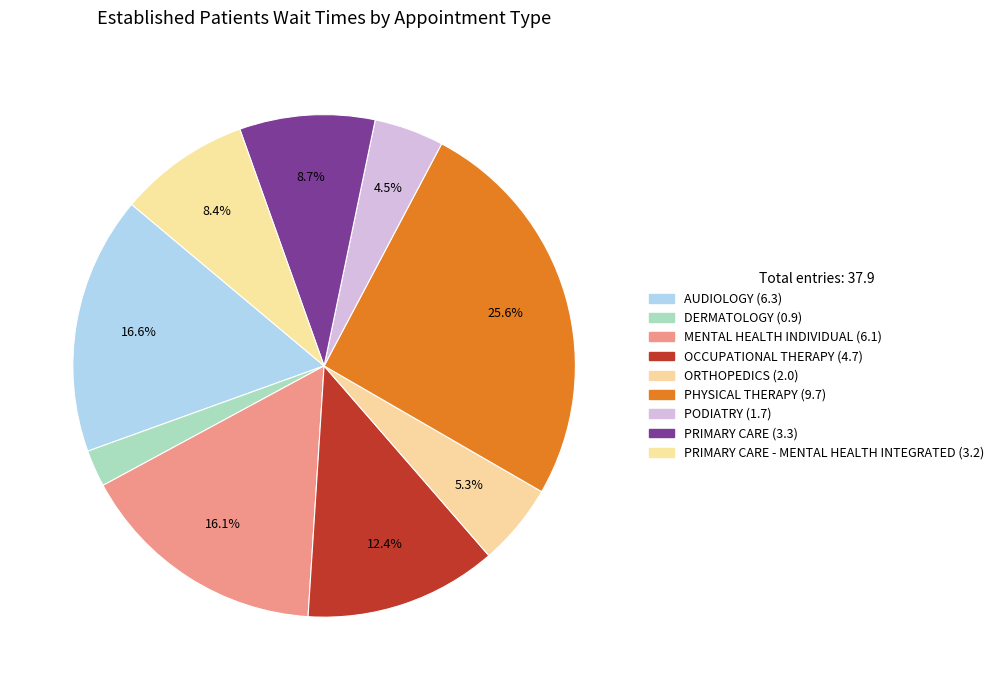

Does any single category account for the majority?

No